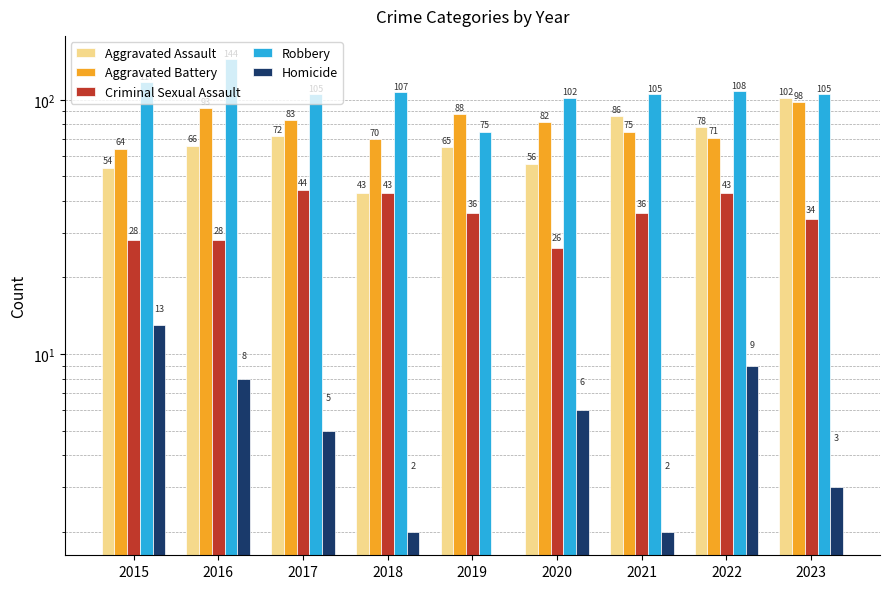

The value of Robbery at 2016 is 144. True or false?

True